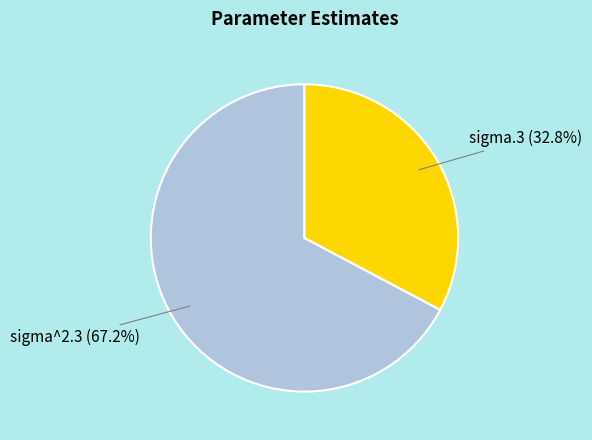

Do sigma^2.3 and sigma.3 together represent more than half of the pie?

Yes